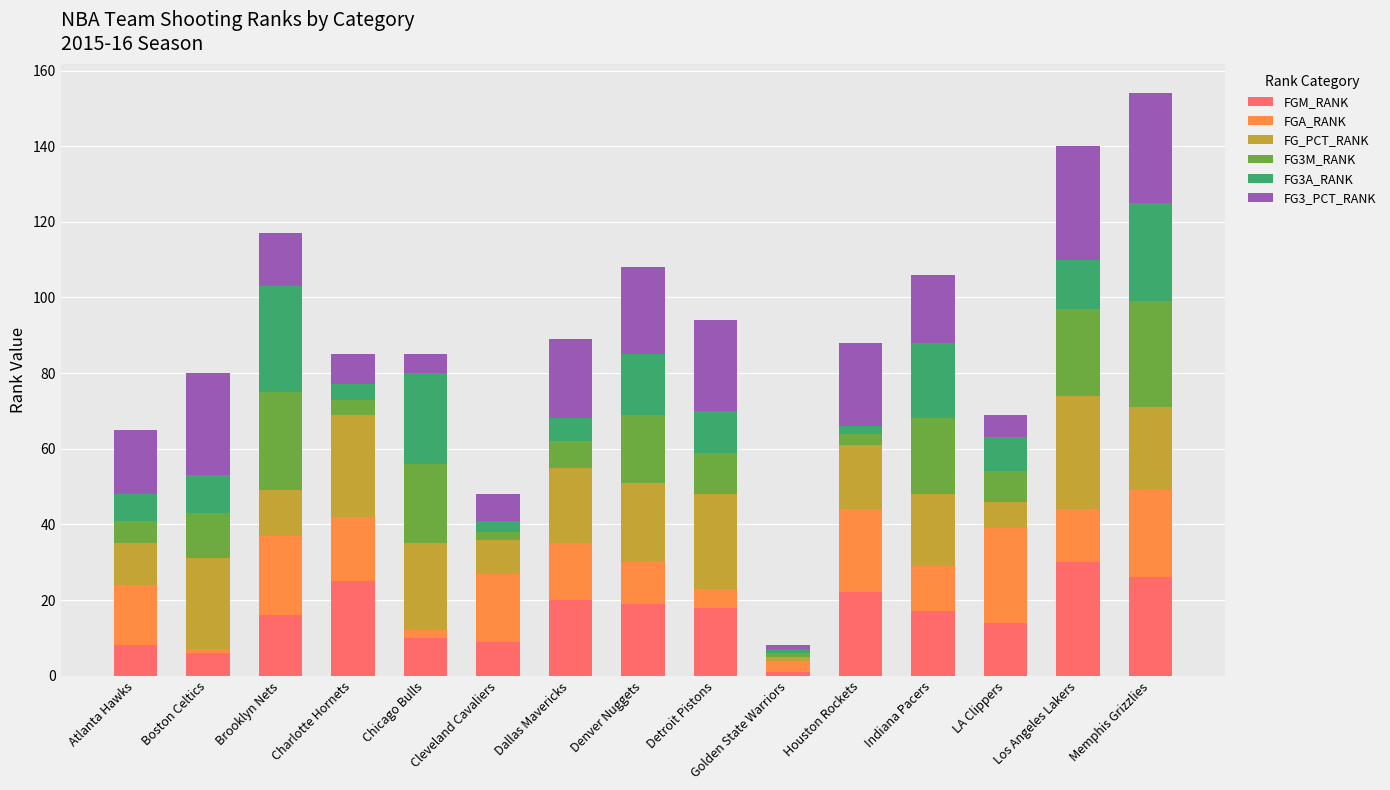

Does the chart contain stacked bars?

Yes